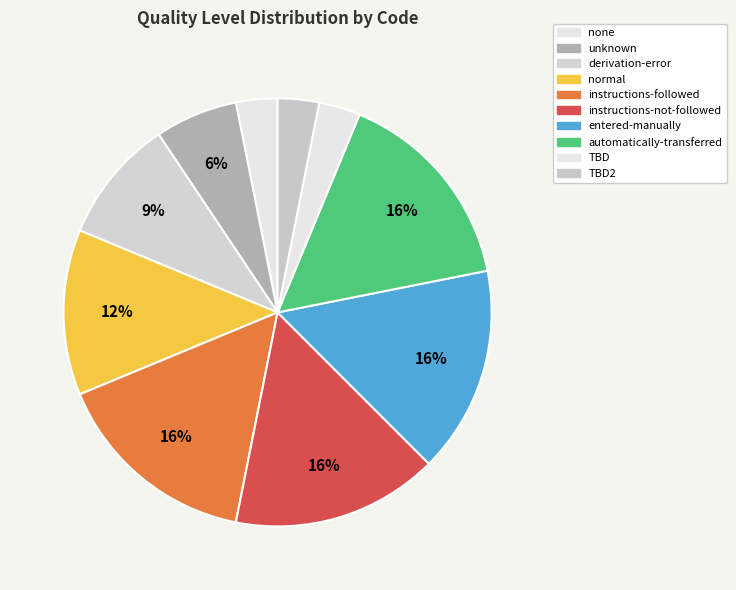

To the nearest percent, what is the combined percentage of automatically-transferred and TBD?

19%